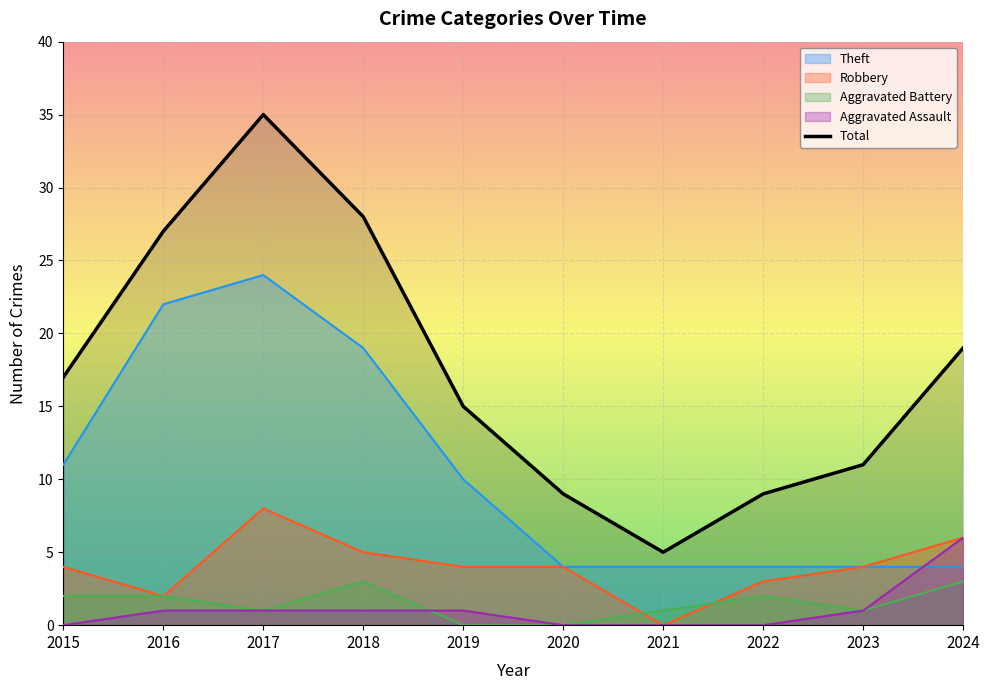

What is the sum of all Aggravated Battery values?

15